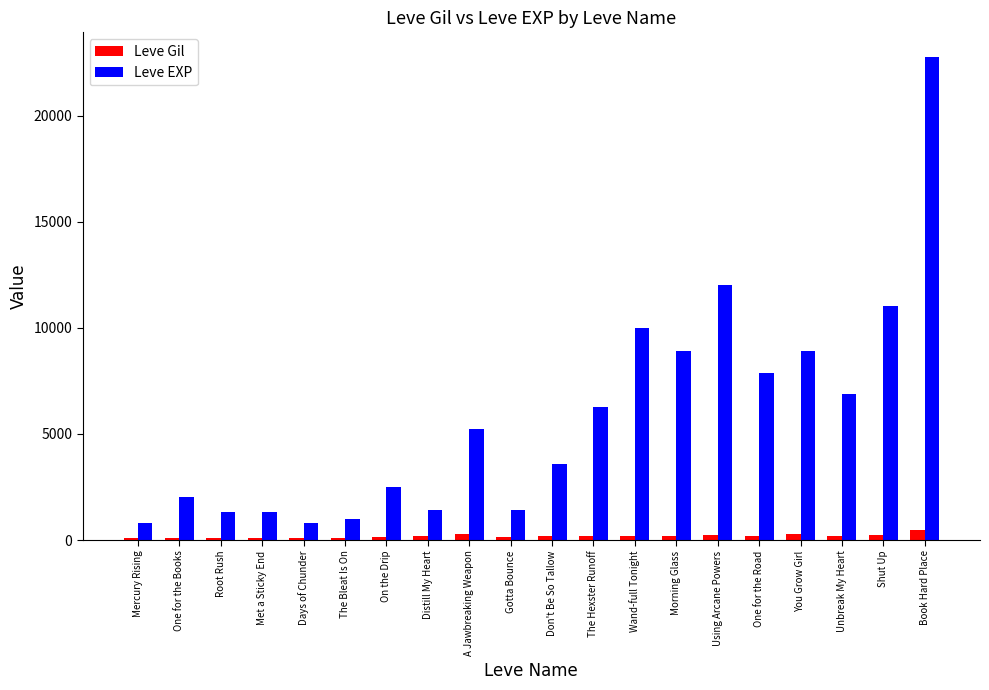

What is the value of the Leve Gil bar at the 2nd from the left?

114